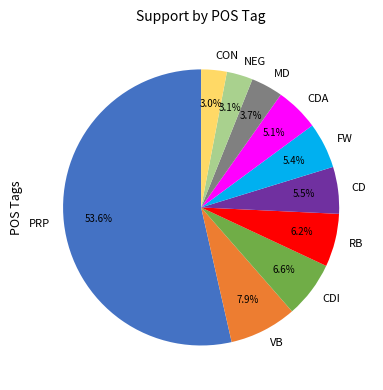

Which has a higher value, CDI or FW?

CDI